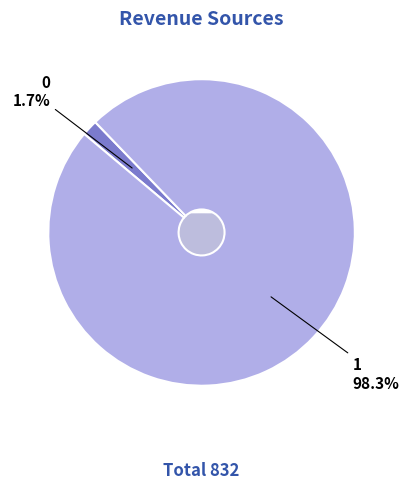

Rank the categories by value from highest to lowest.

1, 0